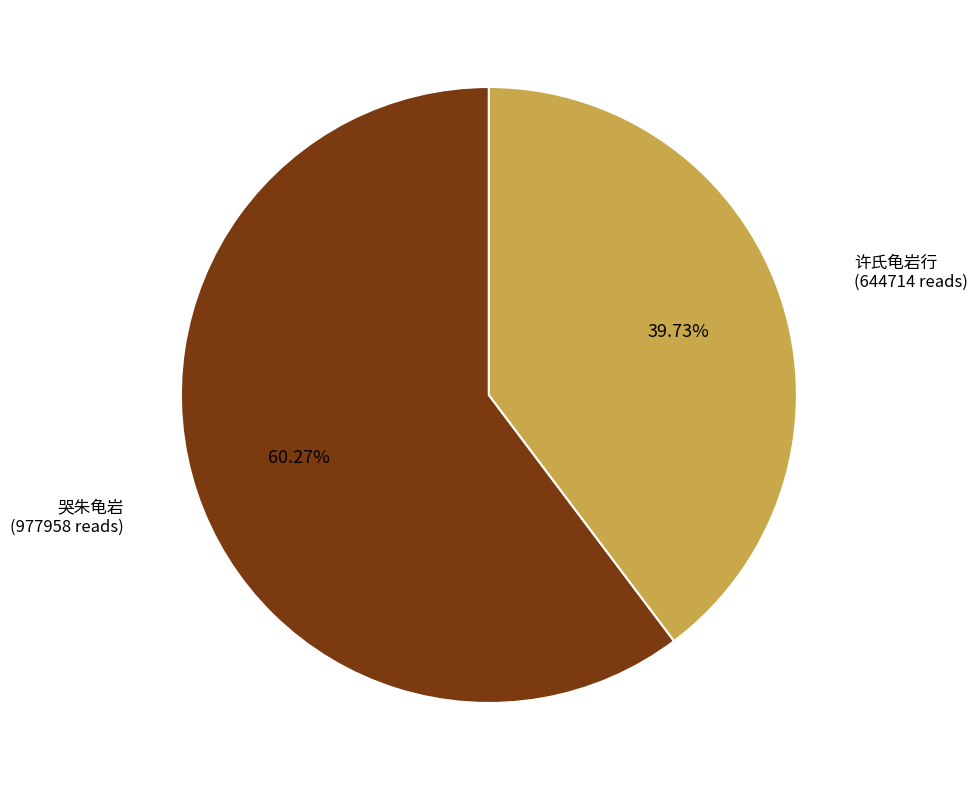

Is there any slice that represents more than half of the pie?

Yes